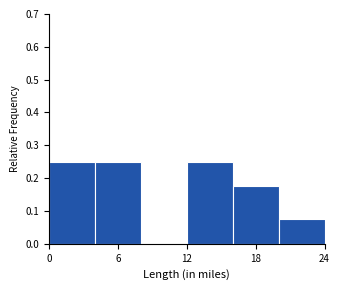

How tall is the bar that spans 16 to 20 on the x-axis? The values are not printed on the chart, so give them approximately, as read against the axis.

0.18